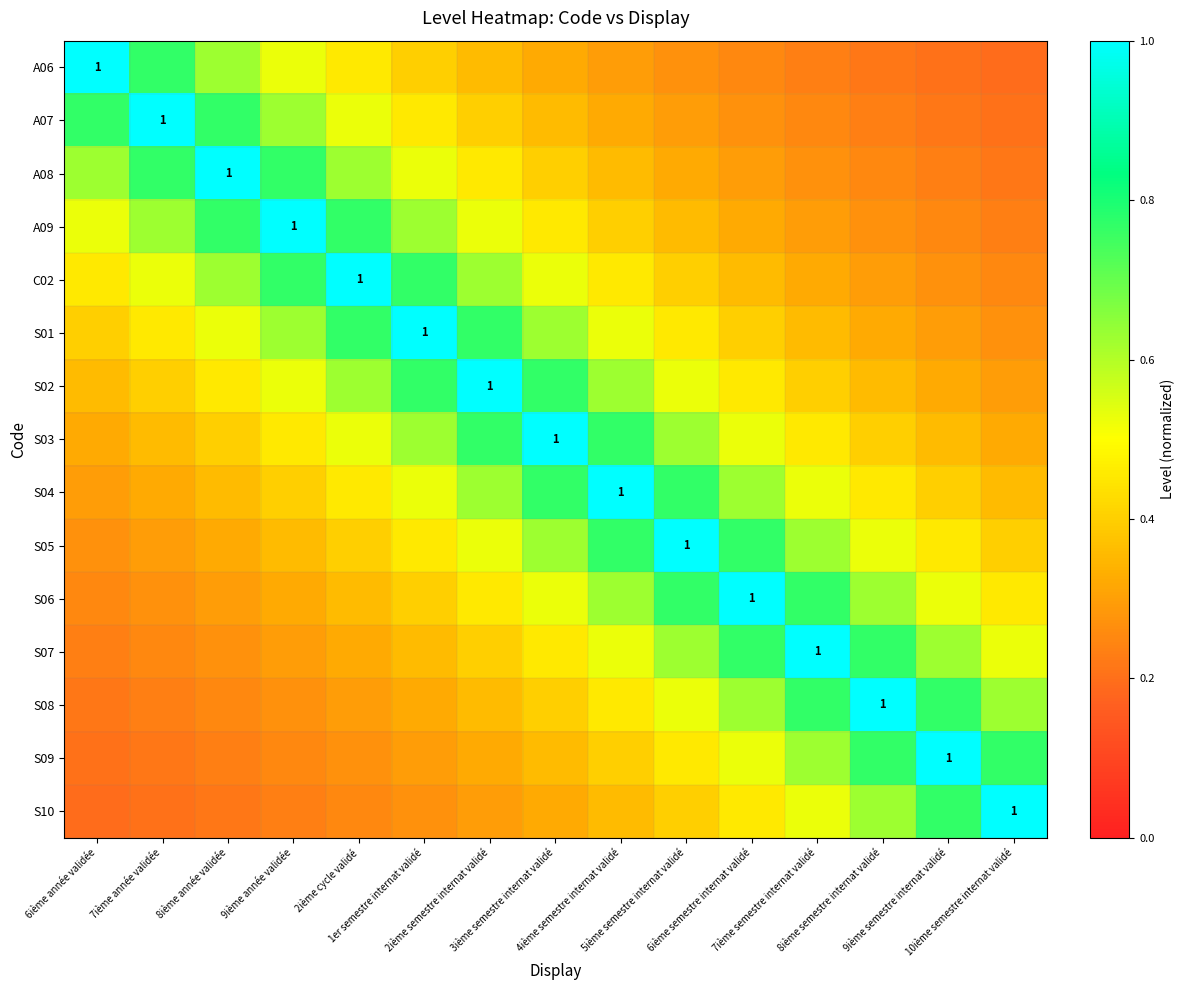

What is the maximum value shown in the chart?

1.0